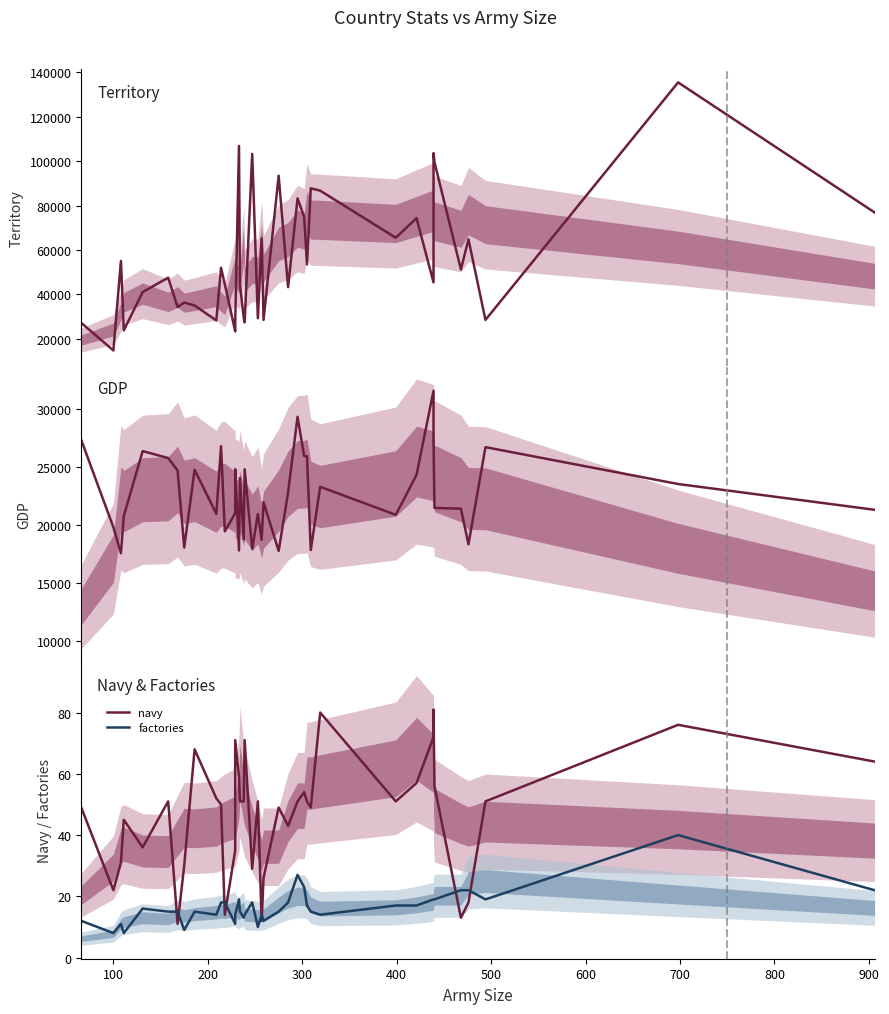

What is the average value of the navy series?

47